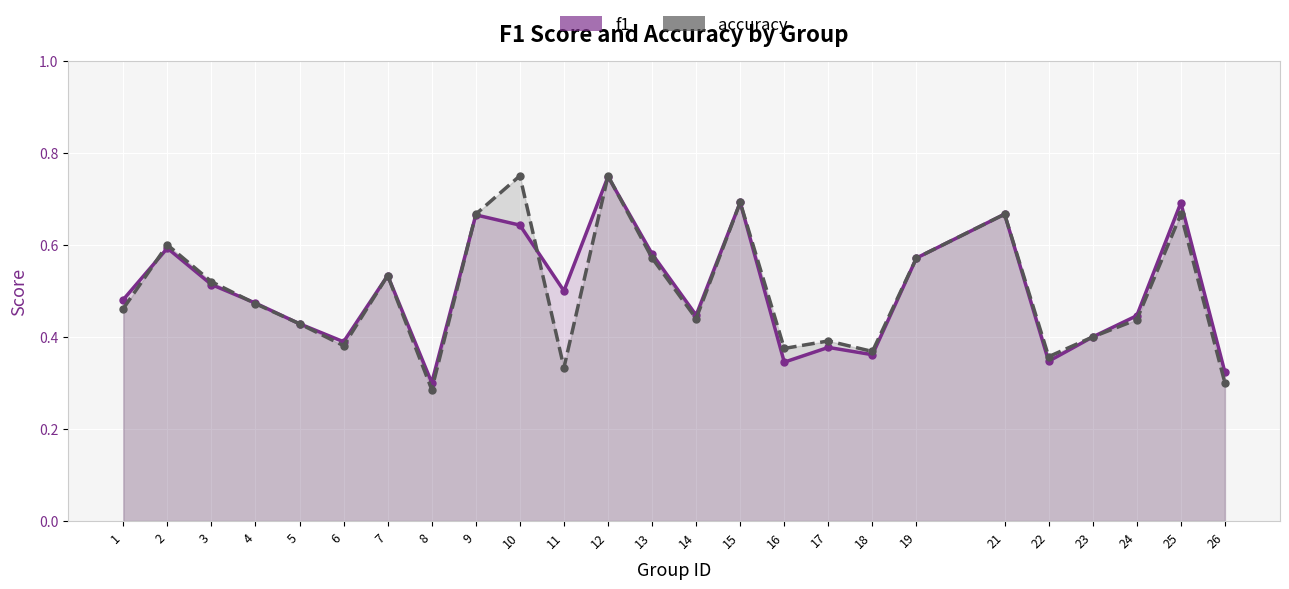

Rank the series at 21 from lowest to highest value.

f1, accuracy